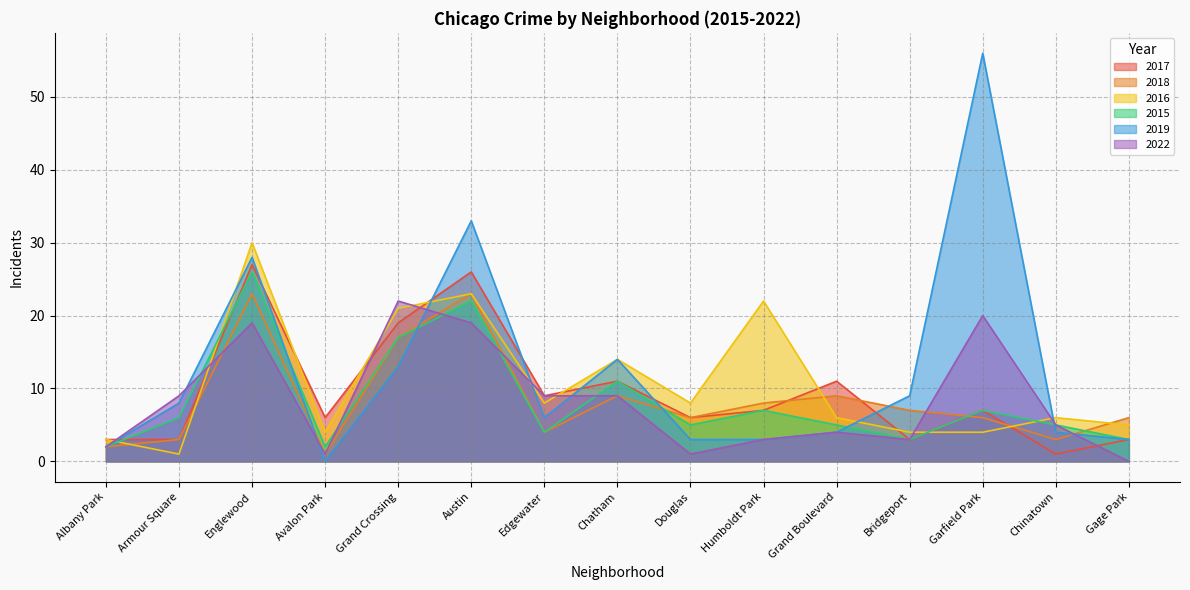

Reading right to left, transcribe all the data shown in this chart.

2017: 3	1	7	3	11	7	6	11	9	26	19	6	27	3	3
2018: 6	3	6	7	9	8	6	9	4	23	17	1	23	3	2
2016: 5	6	4	4	6	22	8	14	8	23	21	4	30	1	3
2015: 3	5	7	3	5	7	5	11	4	22	17	2	26	6	2
2019: 3	4	56	9	4	3	3	14	6	33	13	0	28	8	2
2022: 0	5	20	3	4	3	1	9	9	19	22	1	19	9	2